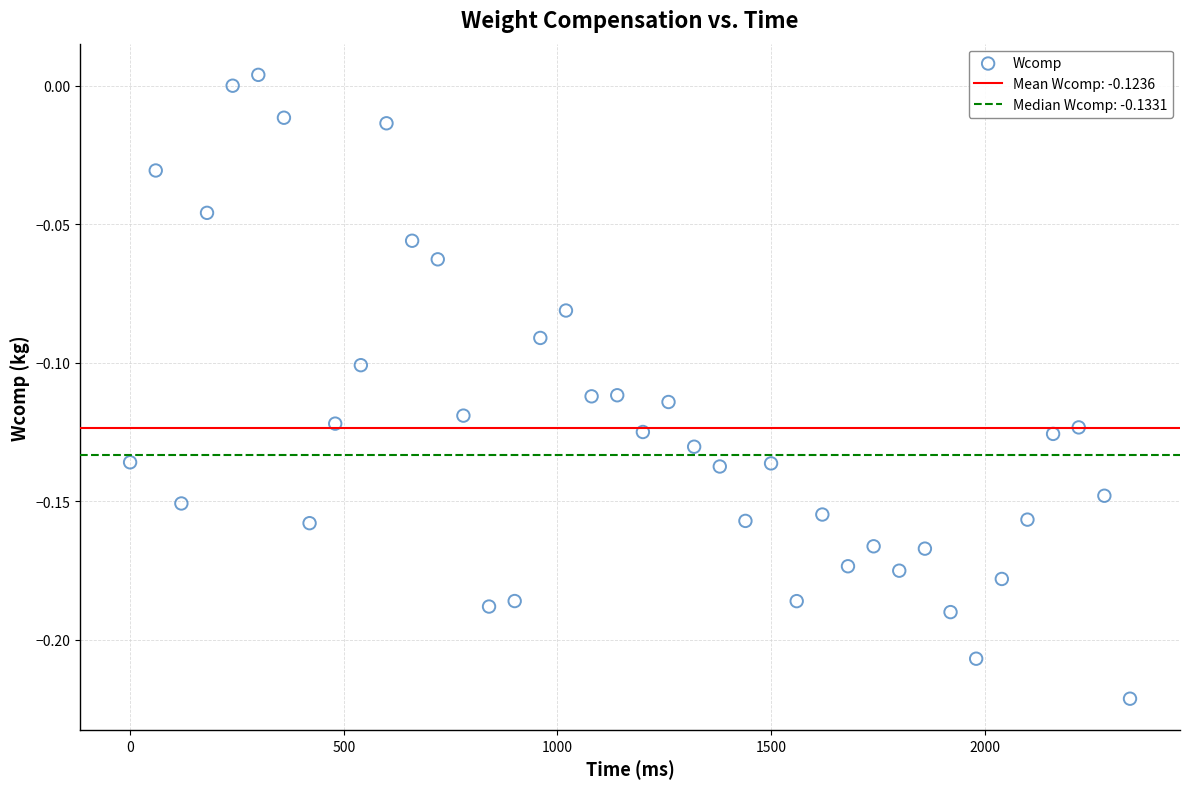

What is the range of X values (max minus min)?

2340.0